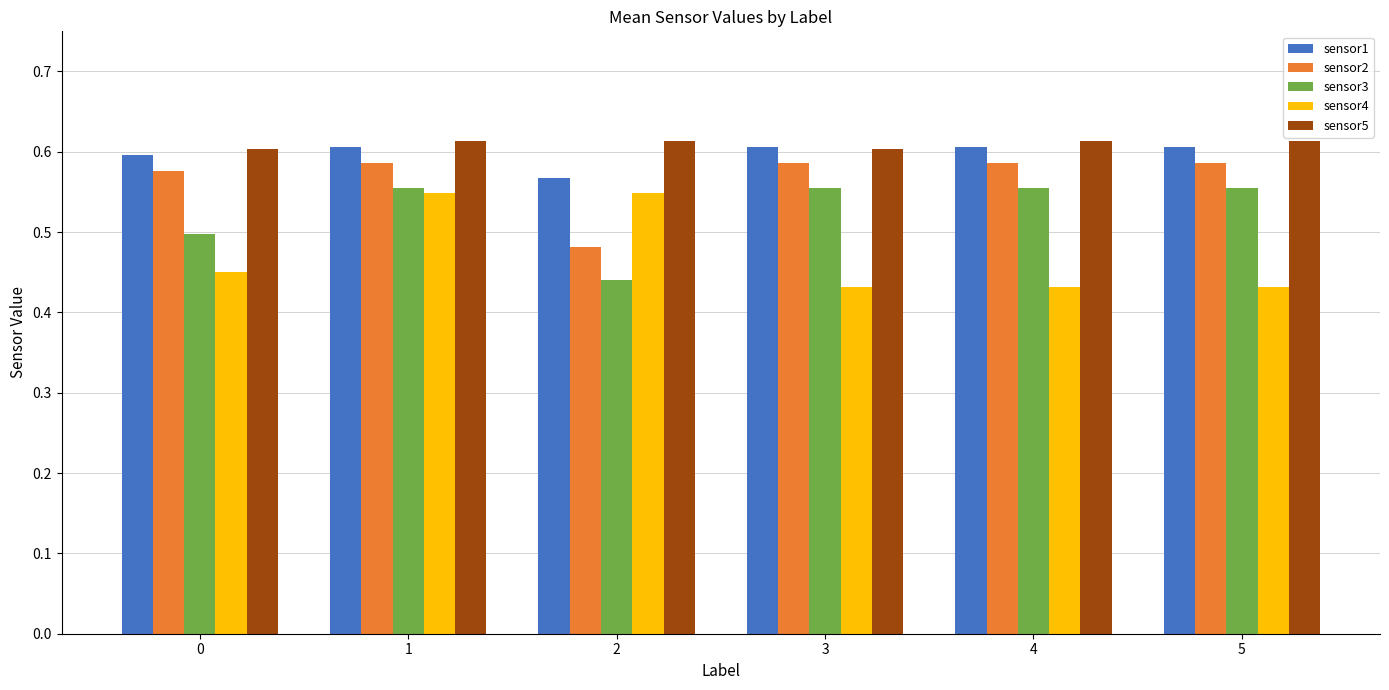

The value of sensor3 at 5 is 0.6. True or false?

True